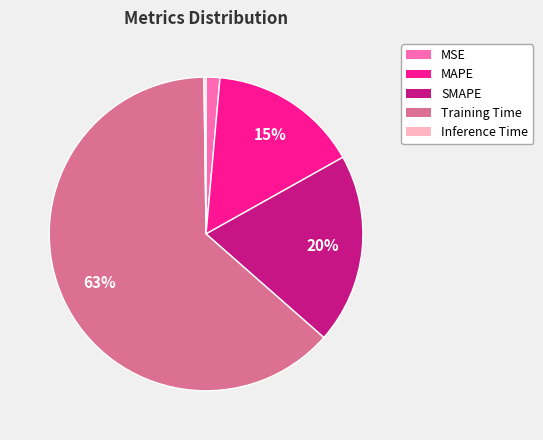

Which category has the biggest portion of the pie?

Training Time